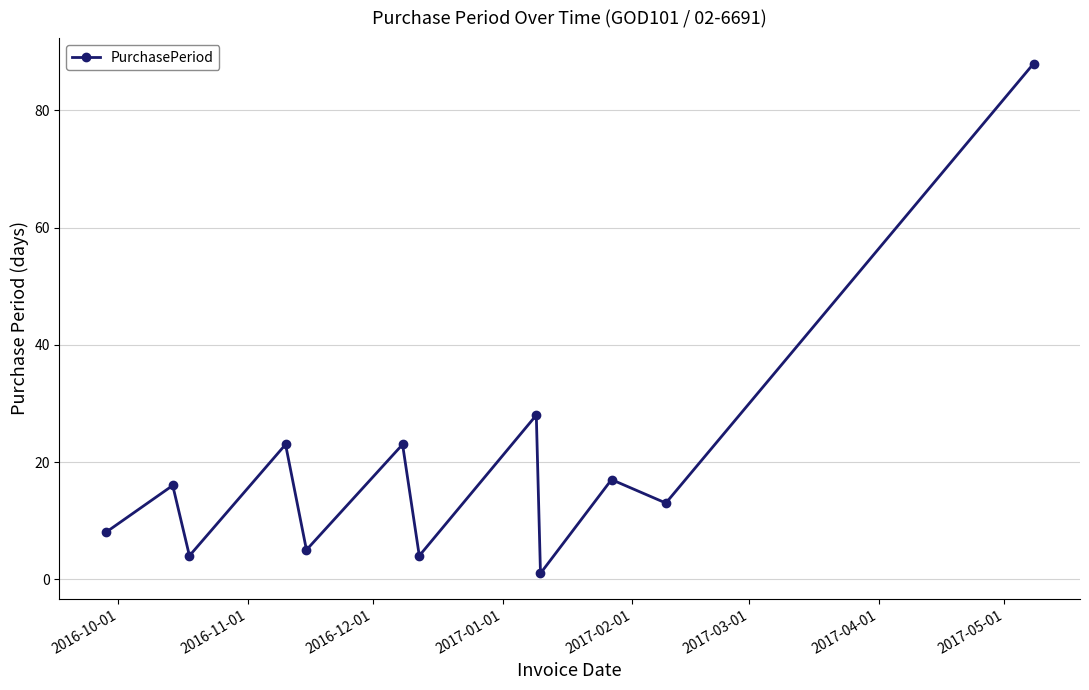

What is the sum of all values?

230